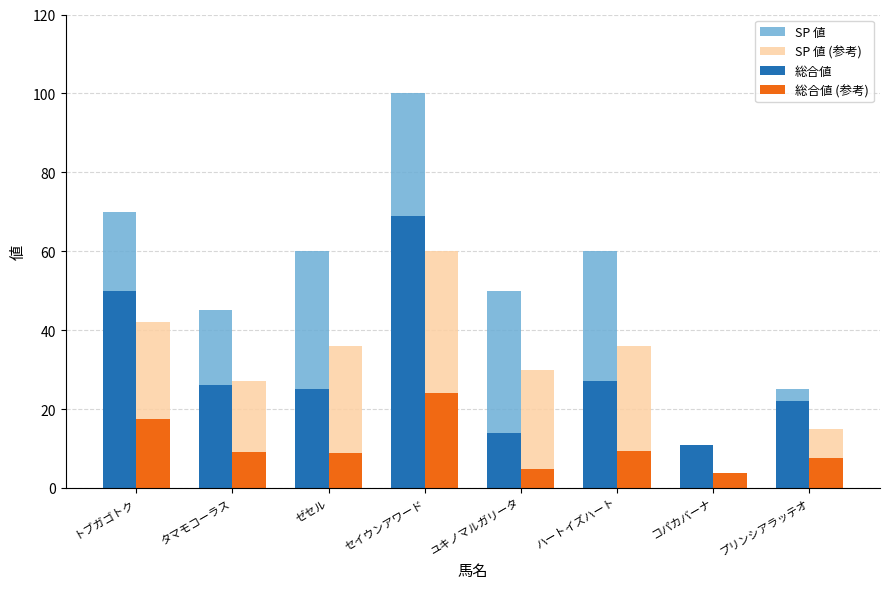

Between ゼセル and ユキノマルガリータ, which series saw the biggest shift?

総合値